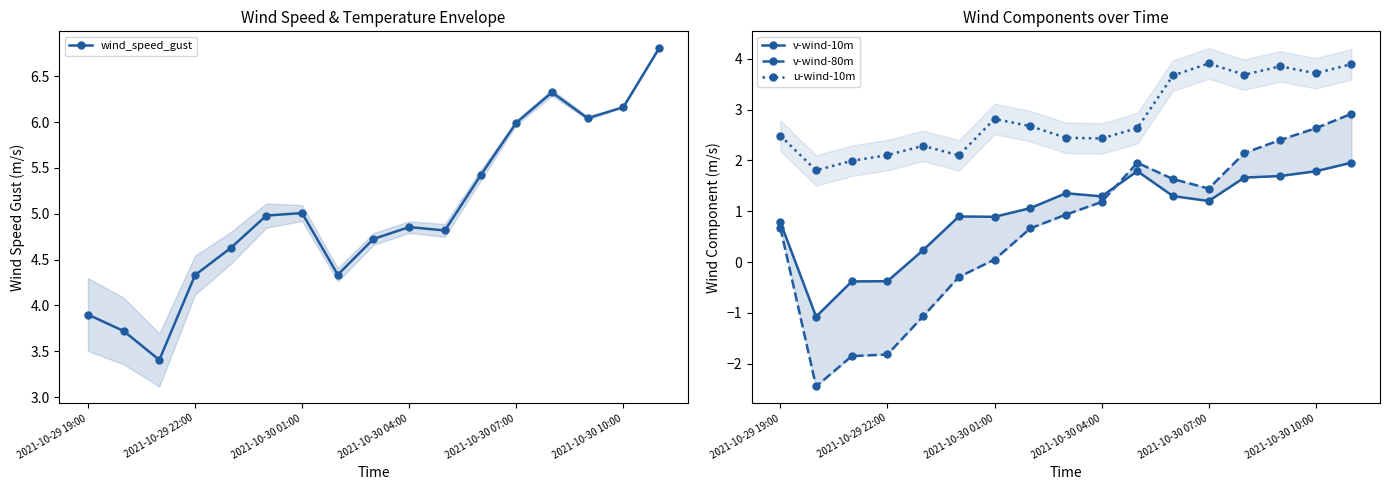

What is the value of the wind_speed_gust point at the 14th from the left?

6.3